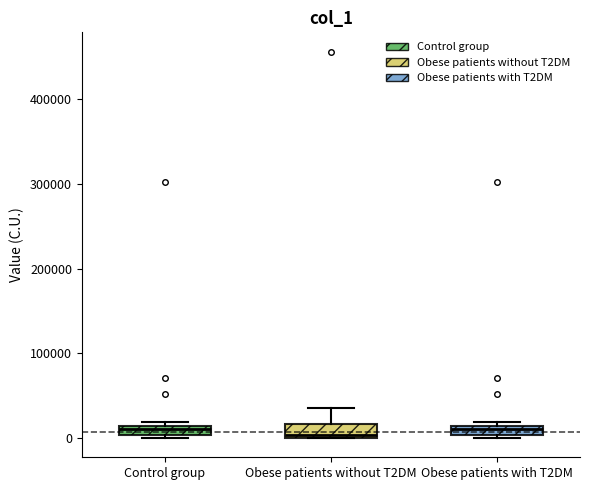

Where is the lower edge of the box for Obese patients with T2DM on the y-axis? The values are not printed on the chart, so give them approximately, as read against the axis.

0